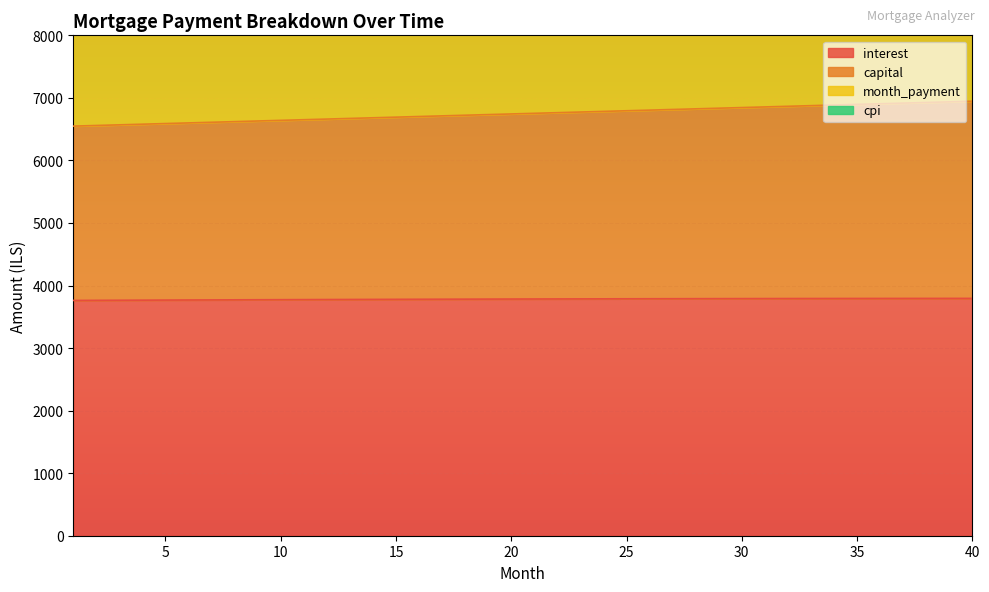

What is the minimum value for interest?

3761.9